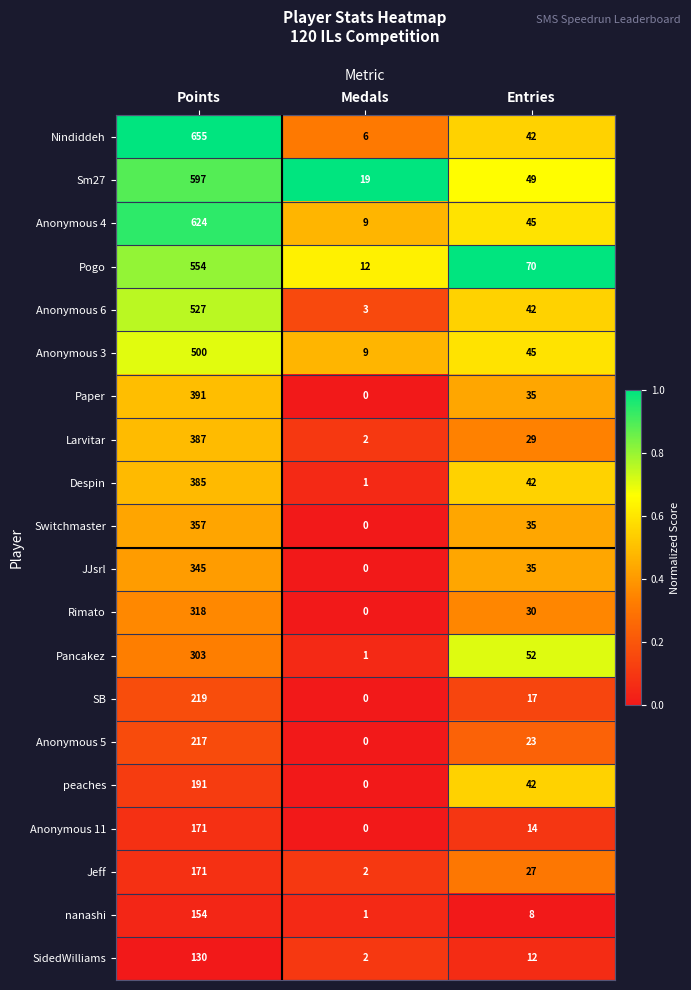

Which category has the highest value across all series?

Points